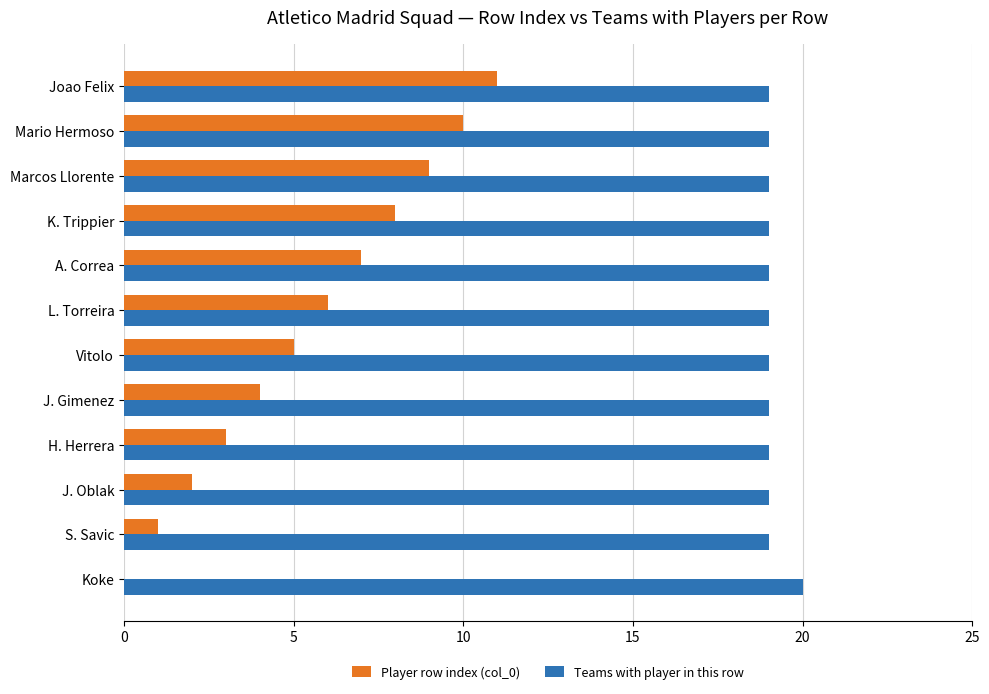

Which series has the largest range (max minus min)?

Player row index (col_0)